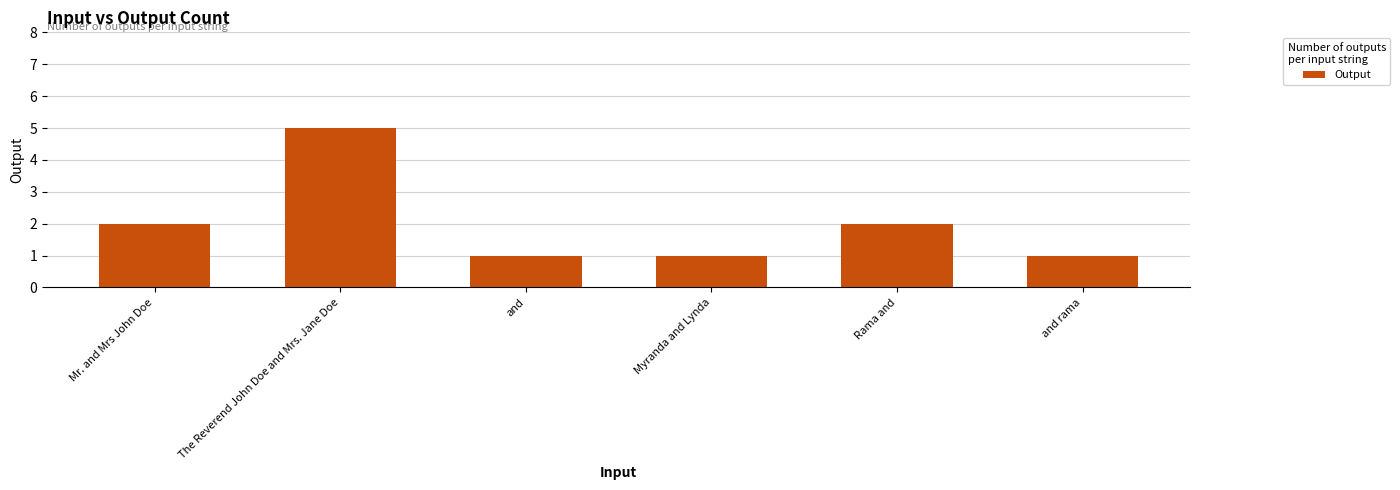

Are the bars horizontal?

No